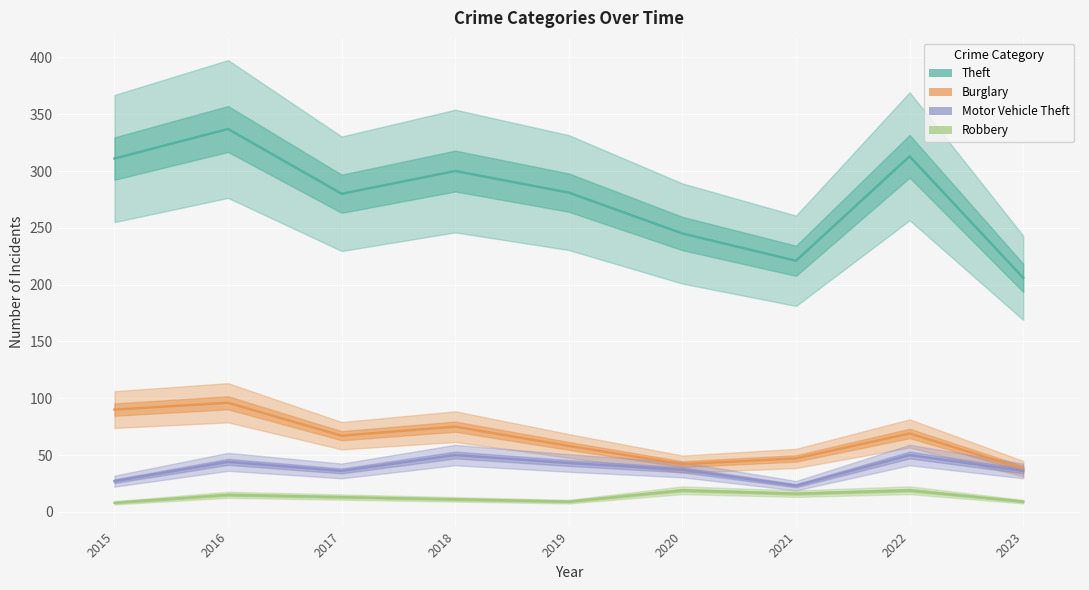

At which label does Theft reach its minimum?

2023